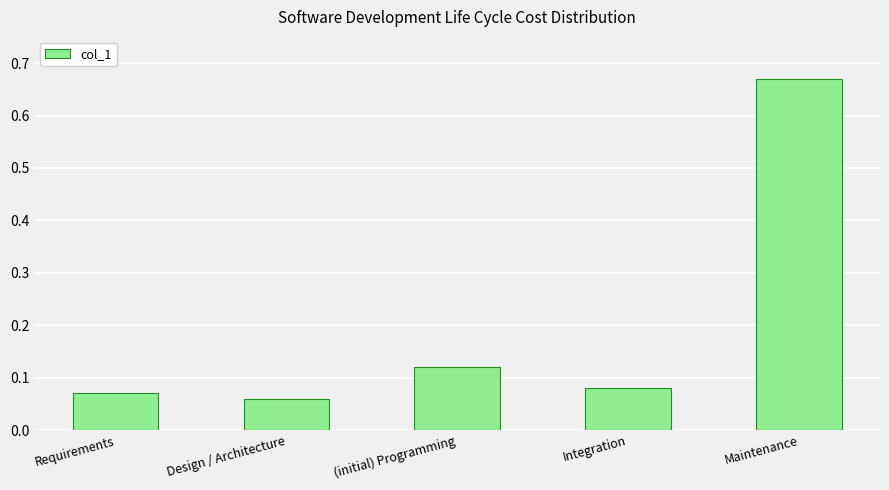

Between Maintenance and (initial) Programming, which is larger?

Maintenance